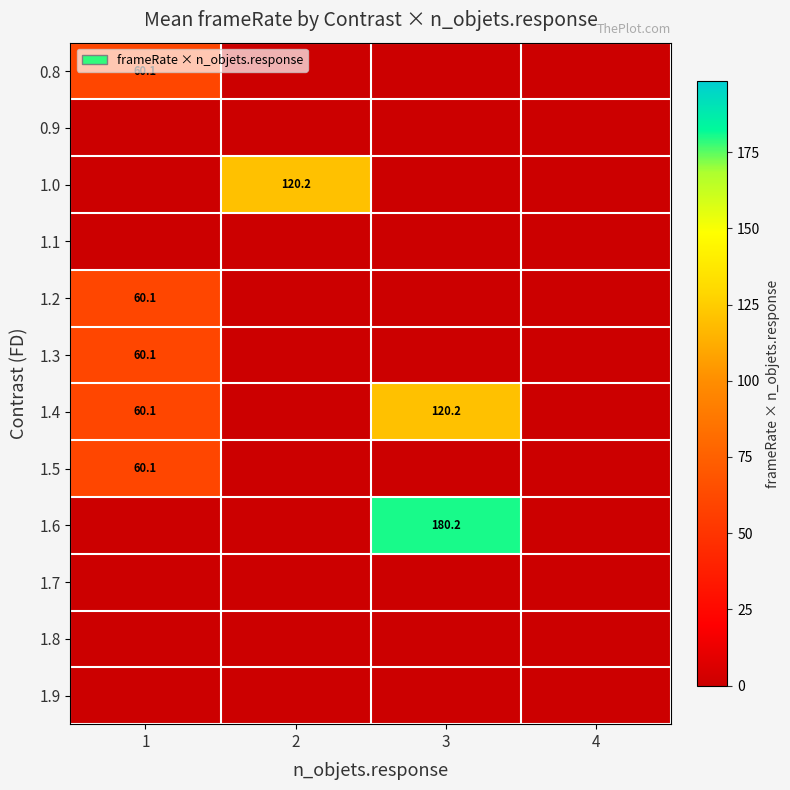

The 1.5 series shows 60.1 at 1. True or false?

True